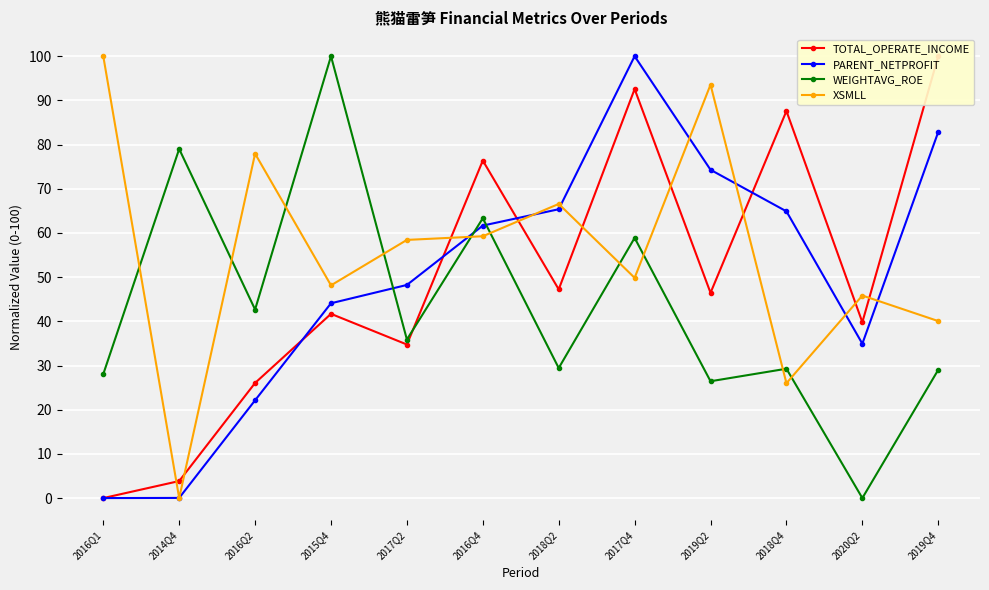

Reading right to left, what are all the values shown in this chart?

TOTAL_OPERATE_INCOME: 2019Q4=100.0	2020Q2=39.8	2018Q4=87.6	2019Q2=46.5	2017Q4=92.6	2018Q2=47.2	2016Q4=76.4	2017Q2=34.8	2015Q4=41.7	2016Q2=26.1	2014Q4=3.9	2016Q1=0.0
PARENT_NETPROFIT: 2019Q4=82.9	2020Q2=34.9	2018Q4=64.9	2019Q2=74.3	2017Q4=100.0	2018Q2=65.4	2016Q4=61.7	2017Q2=48.2	2015Q4=44.1	2016Q2=22.1	2014Q4=0.0	2016Q1=0.0
WEIGHTAVG_ROE: 2019Q4=29.0	2020Q2=0.0	2018Q4=29.3	2019Q2=26.4	2017Q4=58.9	2018Q2=29.4	2016Q4=63.3	2017Q2=35.9	2015Q4=100.0	2016Q2=42.7	2014Q4=79.0	2016Q1=28.1
XSMLL: 2019Q4=40.1	2020Q2=45.8	2018Q4=26.0	2019Q2=93.6	2017Q4=49.8	2018Q2=66.6	2016Q4=59.3	2017Q2=58.4	2015Q4=48.1	2016Q2=77.9	2014Q4=0.0	2016Q1=100.0